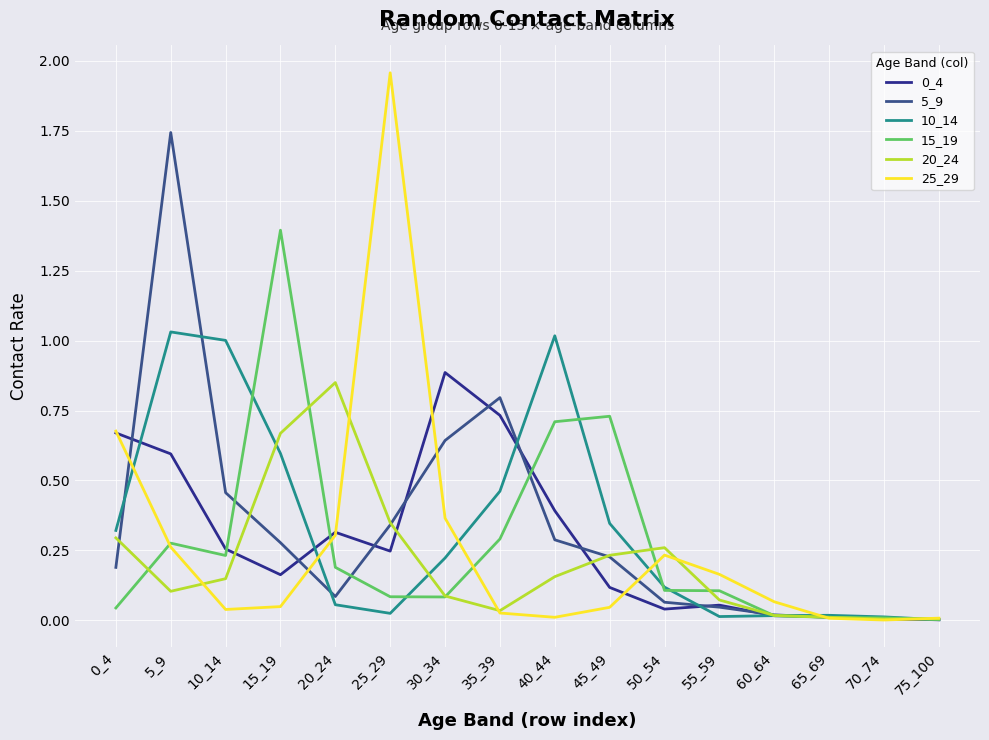

What is the spread (max minus min) of values at 5_9?

1.6